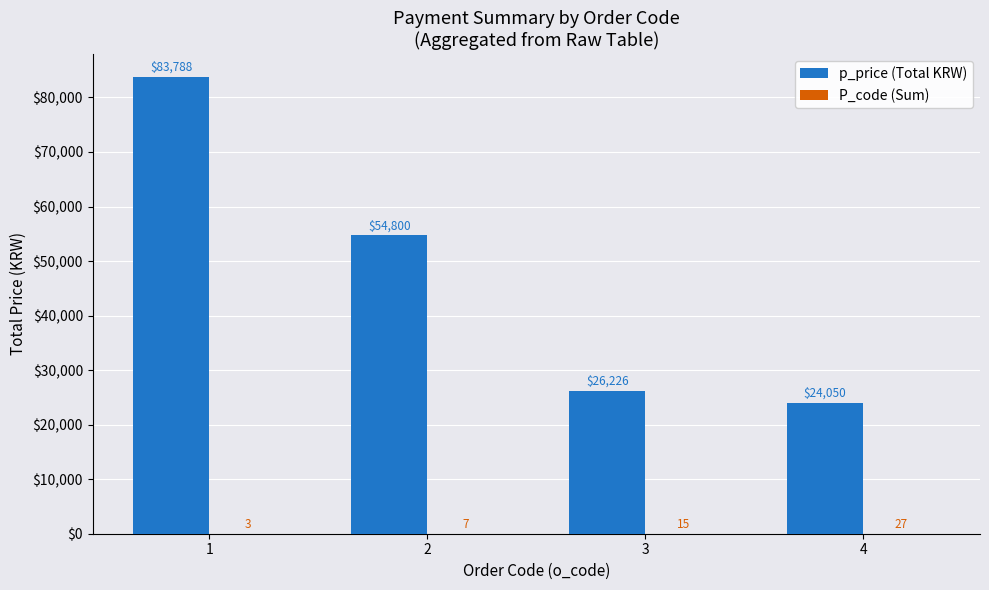

What is the sum of the p_price (Total KRW) values at 1 and 2?

138588